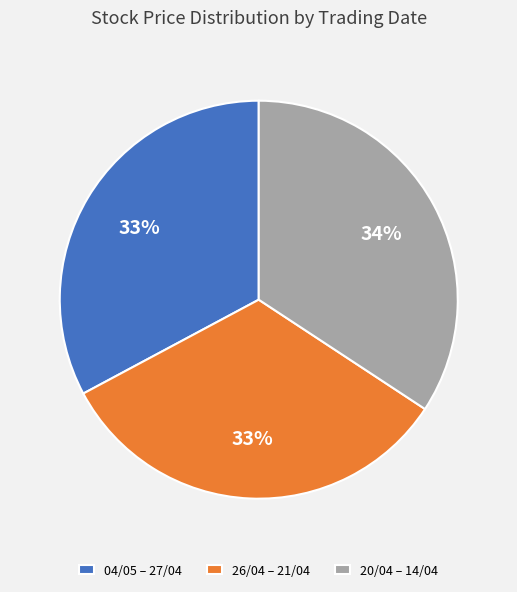

Which has a higher value, 20/04 – 14/04 or 04/05 – 27/04?

20/04 – 14/04